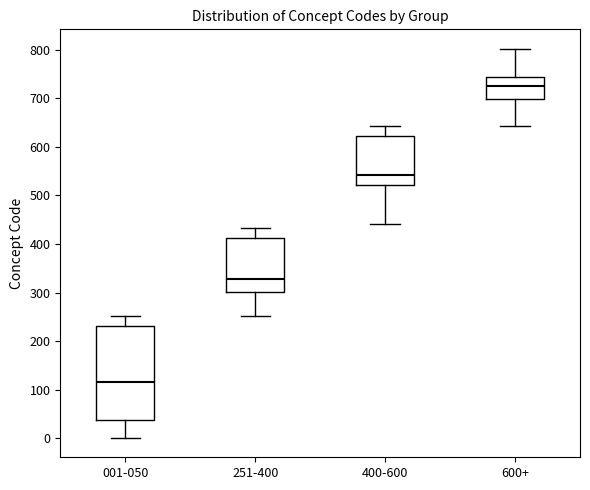

Reading left to right, transcribe this box plot: for each box, give where its median line is, the range the box spans, and where its two whiskers end, as read against the y-axis. The values are not printed on the chart, so give them approximately, as read against the axis.

001-050: median 120, box 40 to 230, whiskers 0 to 250
251-400: median 330, box 300 to 410, whiskers 250 to 430
400-600: median 540, box 520 to 620, whiskers 440 to 640
600+: median 720, box 700 to 740, whiskers 640 to 800